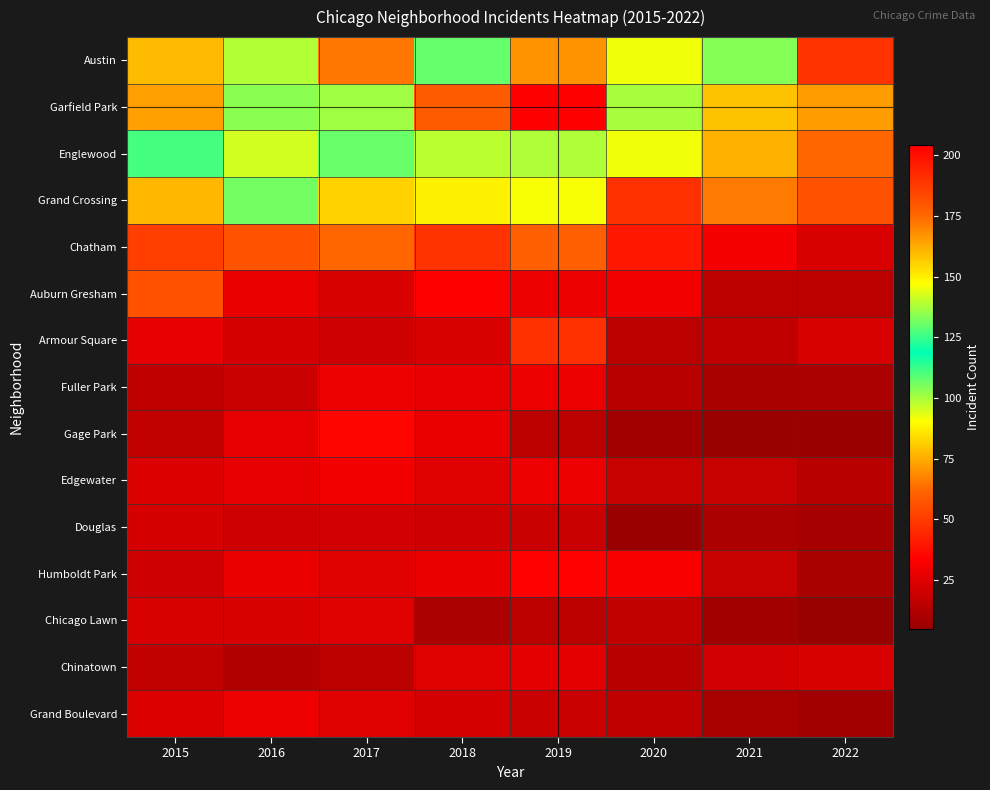

At 2018, list the series in order from largest to smallest.

Garfield Park, Austin, Englewood, Grand Crossing, Chatham, Auburn Gresham, Gage Park, Humboldt Park, Fuller Park, Edgewater, Chinatown, Armour Square, Grand Boulevard, Douglas, Chicago Lawn